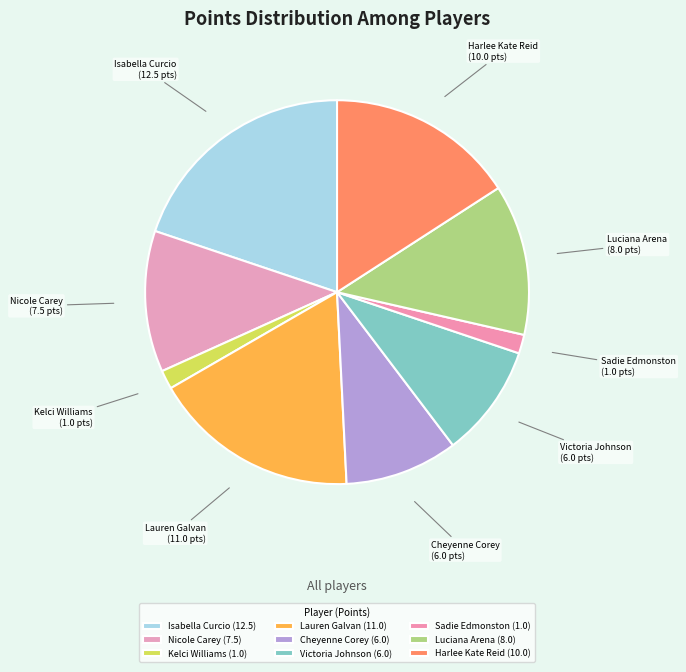

Approximately how many times larger is the value at Isabella Curcio compared to Cheyenne Corey?

2.1